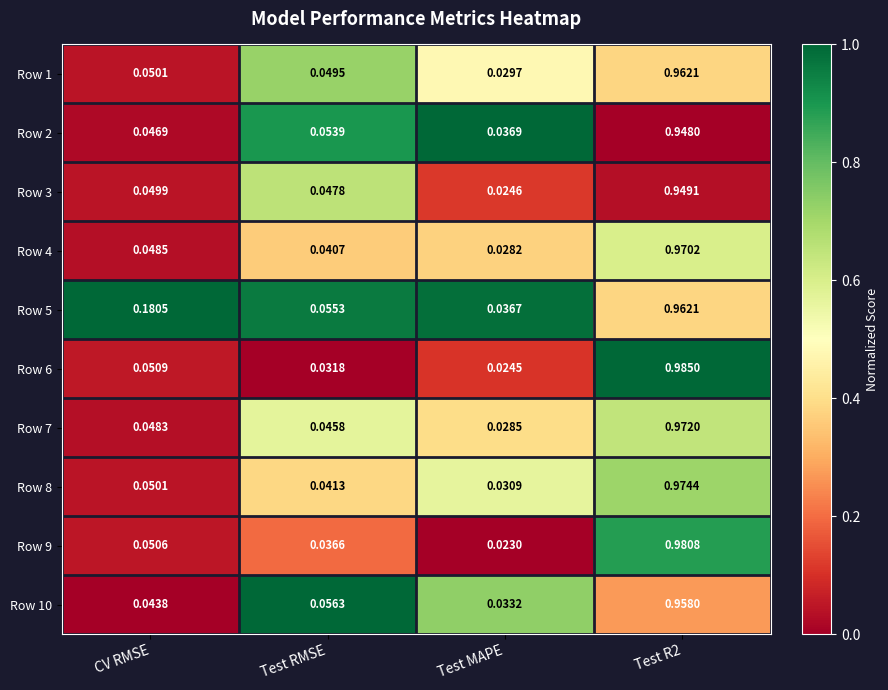

At which label is Row 7 closest to 0?

Test MAPE